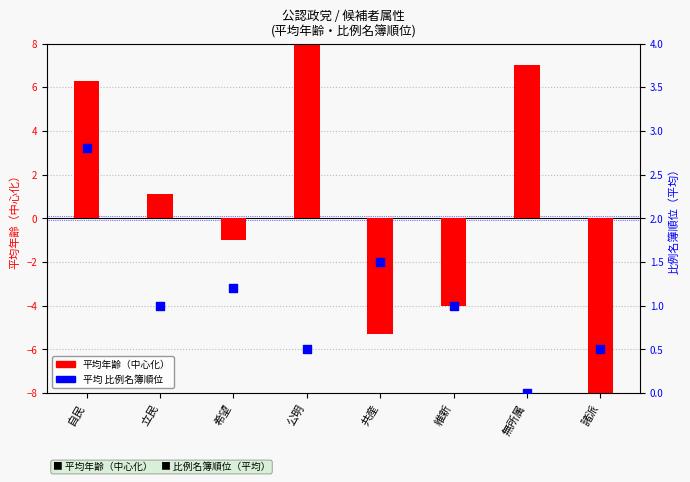

What are all the series names shown in the legend?

avg age (centered), avg 比例名簿順位